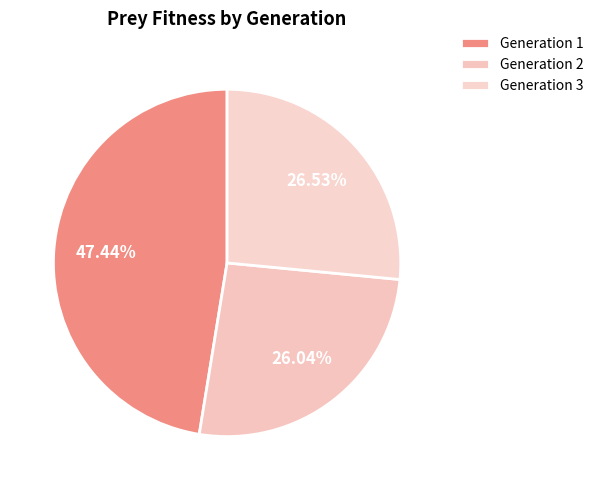

How many slices are in this pie chart?

3